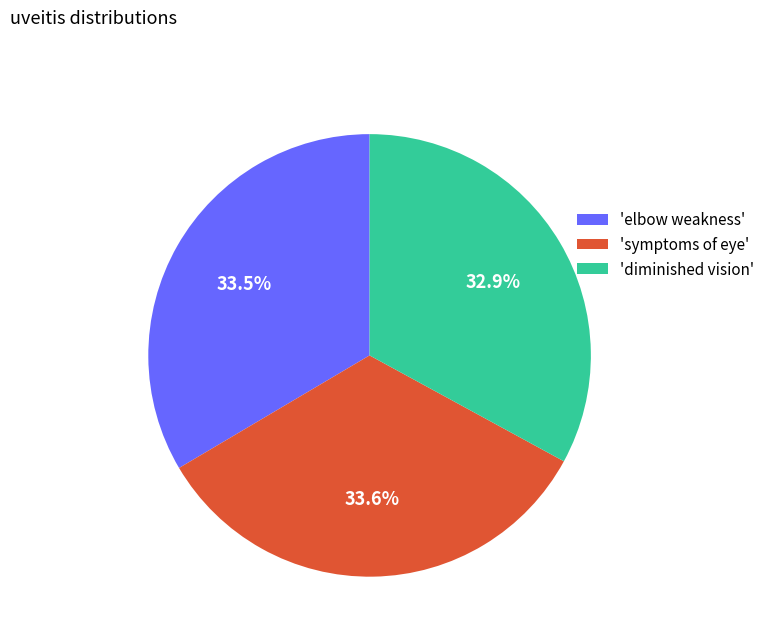

Do 'symptoms of eye' and 'elbow weakness' together represent more than half of the pie?

Yes